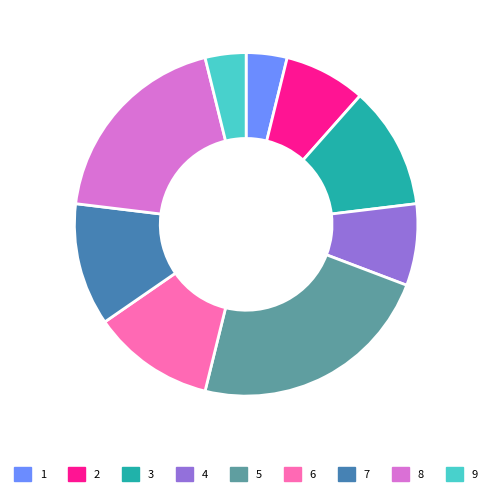

Combined, do 4 and 2 account for over 50%?

No